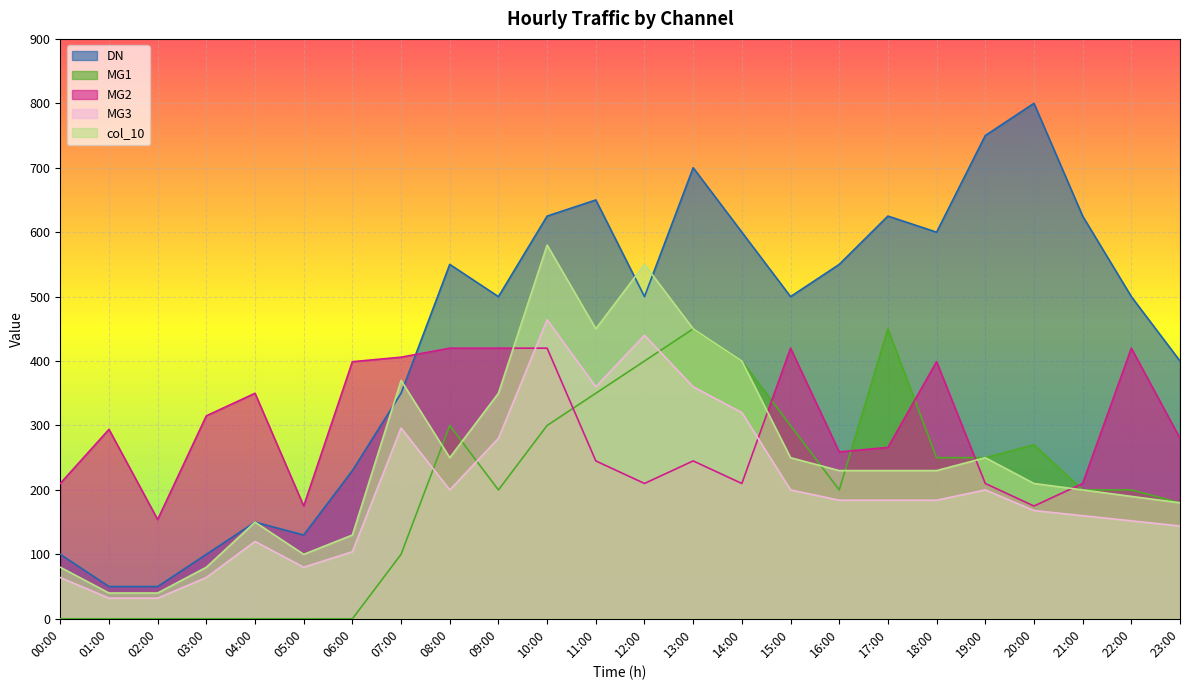

What is the difference between the highest and lowest values at 18:00?

416